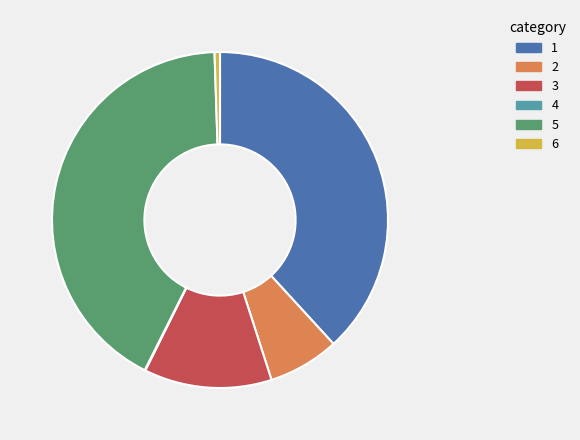

Do 2 and 6 together represent more than half of the pie?

No